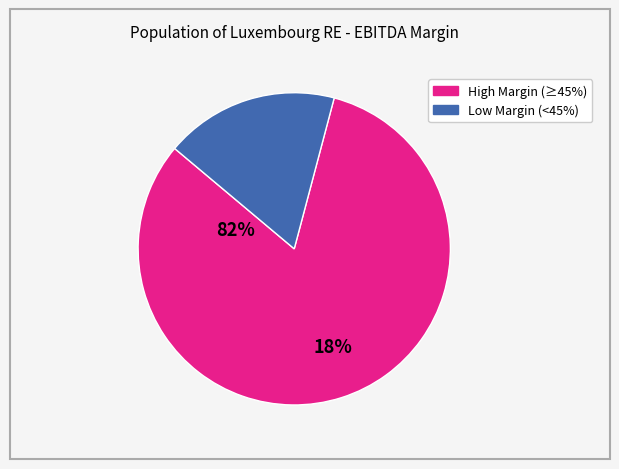

How many slices are in this pie chart?

2